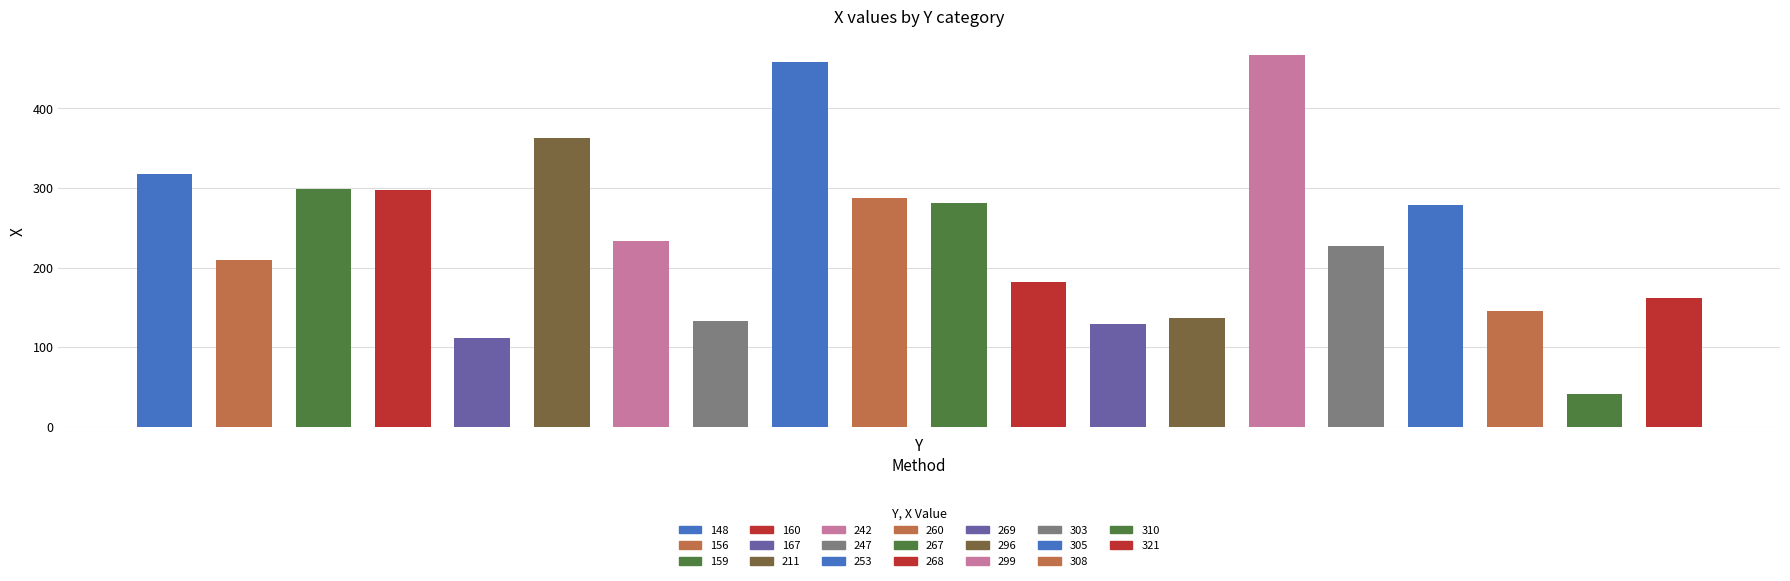

What is the sum of the values at 148 and 267?

598